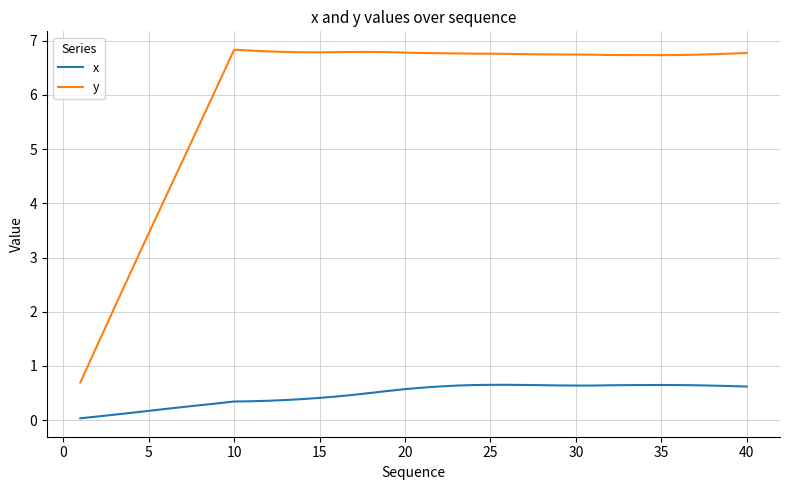

What is the maximum value shown in the chart?

6.8